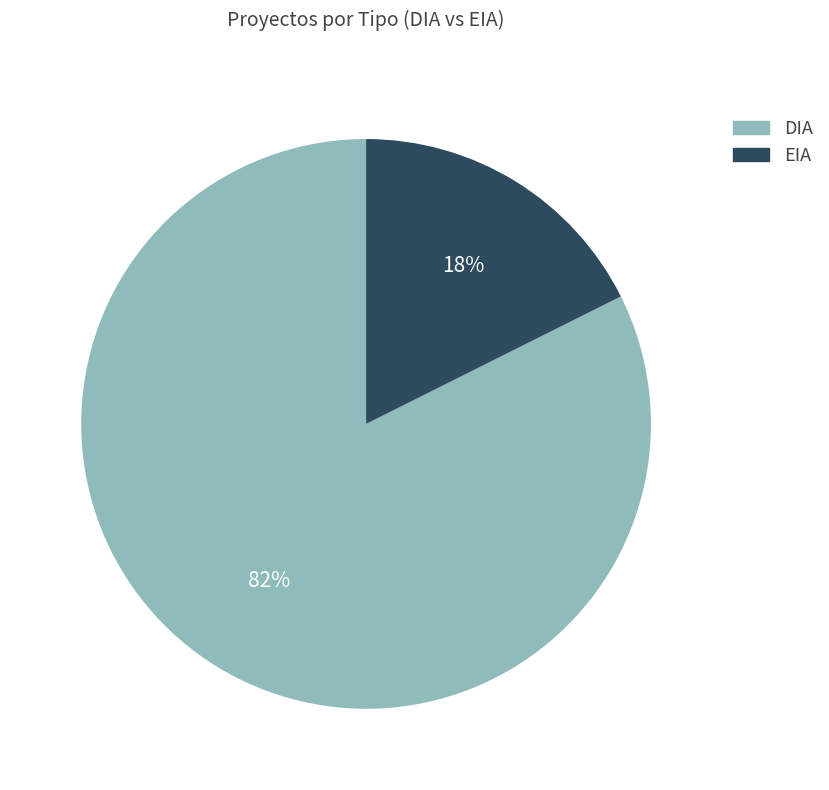

Rank the categories by value from highest to lowest.

DIA, EIA